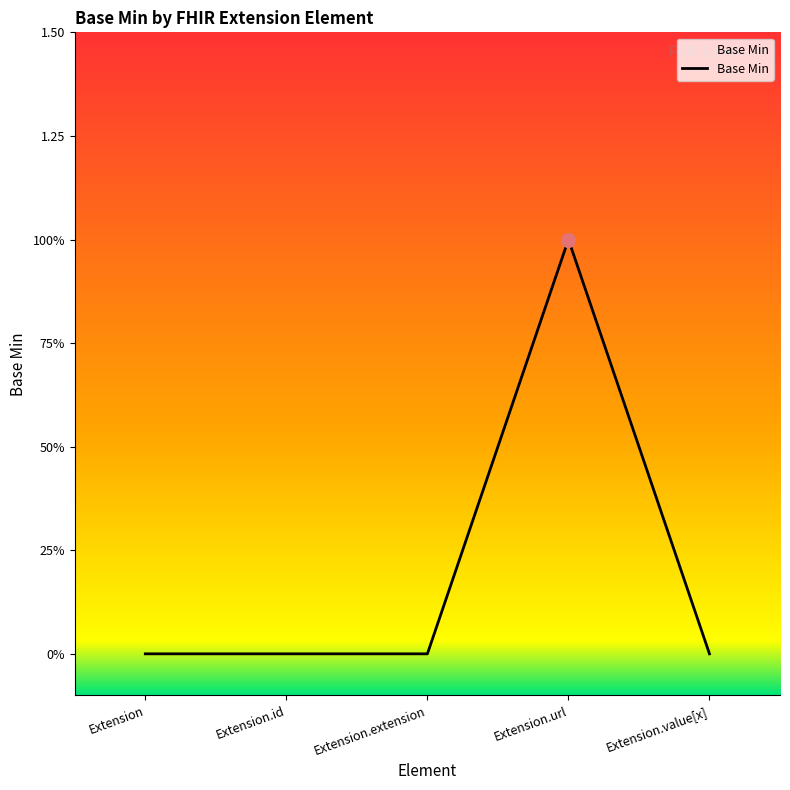

Between Extension and Extension.extension, which is larger?

Extension